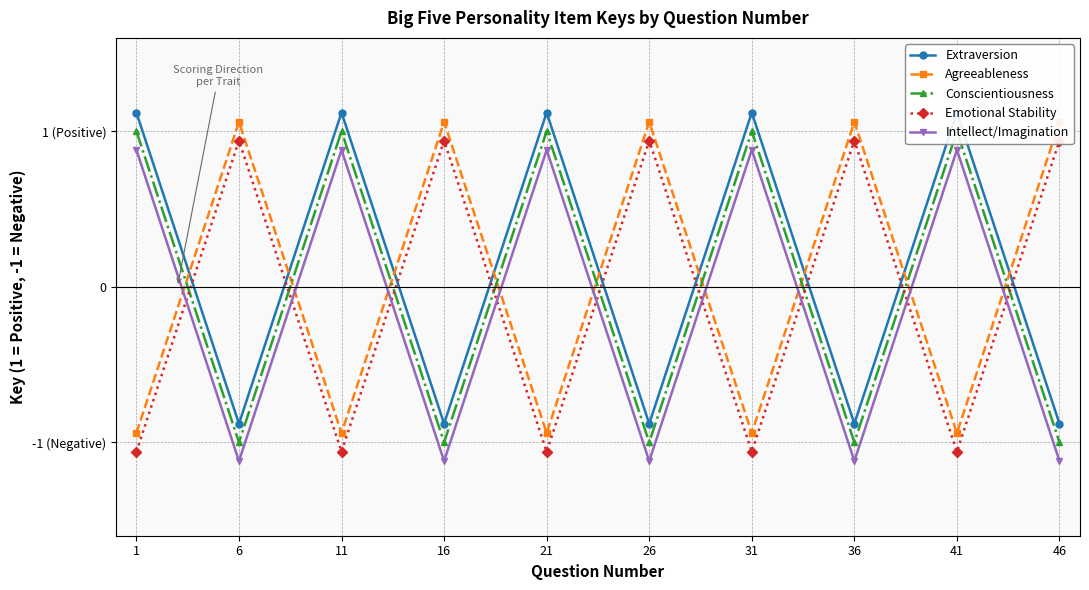

Which series ends up on top after the final intersection of Extraversion and Emotional Stability?

Emotional Stability